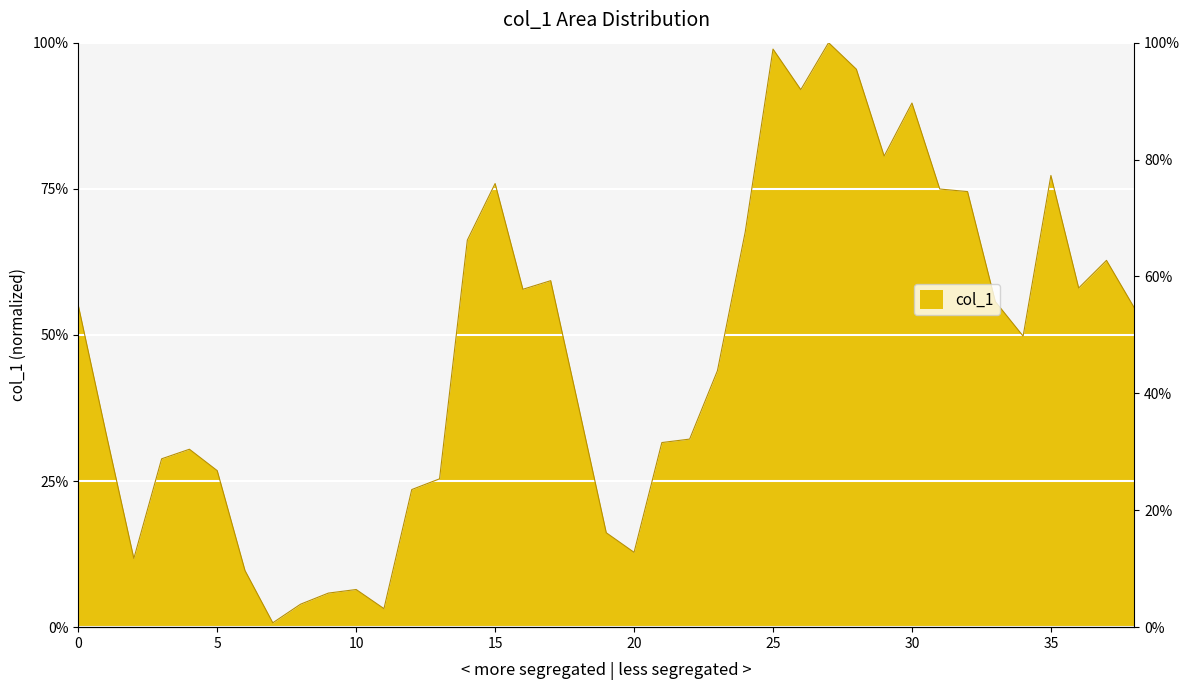

List the labels in order of value, smallest first.

7, 11, 8, 9, 10, 6, 2, 20, 19, 12, 13, 5, 3, 4, 21, 22, 1, 18, 23, 34, 38, 0, 33, 16, 36, 17, 37, 14, 24, 32, 31, 15, 35, 29, 30, 26, 28, 25, 27